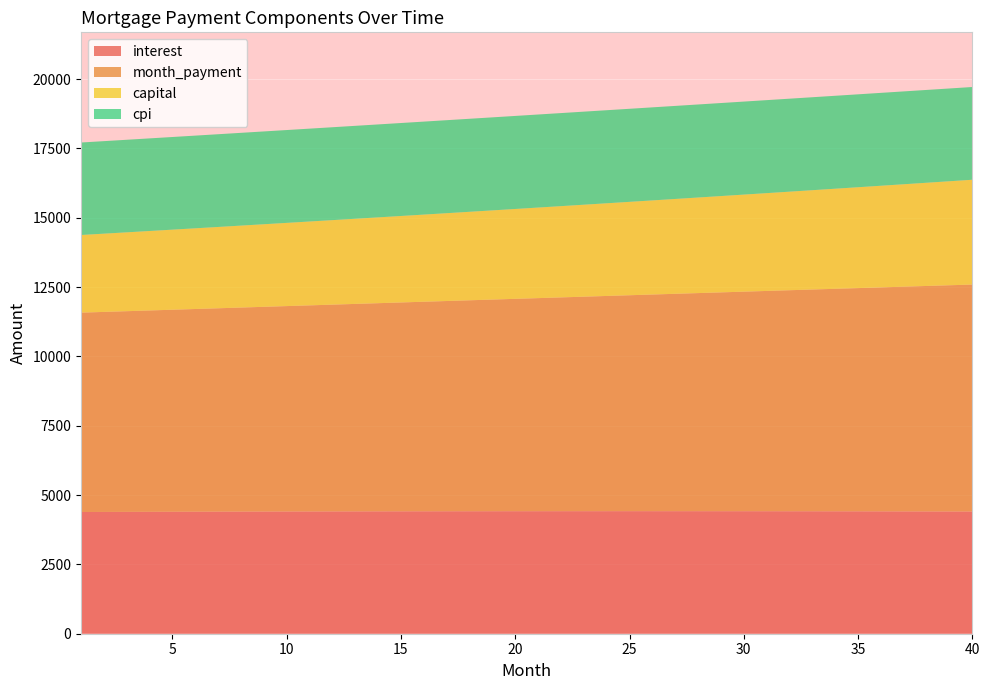

Reading left to right, list all the values displayed in this chart.

interest: 1=4389.6	2=4391.9	3=4394.2	4=4396.3	5=4398.4	6=4400.4	7=4402.3	8=4404.1	9=4405.8	10=4407.4	11=4408.9	12=4410.4	13=4411.7	14=4412.9	15=4414.0	16=4415.1	17=4416.0	18=4416.8	19=4417.5	20=4418.1	21=4418.6	22=4419.0	23=4419.3	24=4419.4	25=4419.5	26=4419.5	27=4419.3	28=4419.0	29=4418.6	30=4418.1	31=4417.4	32=4416.7	33=4415.8	34=4414.8	35=4413.7	36=4412.4	37=4411.0	38=4409.5	39=4407.9	40=4406.1
month_payment: 1=7189.9	2=7213.9	3=7237.9	4=7262.1	5=7286.3	6=7310.6	7=7334.9	8=7359.4	9=7383.9	10=7408.5	11=7433.2	12=7458.0	13=7482.9	14=7507.8	15=7532.8	16=7557.9	17=7583.1	18=7608.4	19=7633.8	20=7659.2	21=7684.7	22=7710.4	23=7736.1	24=7761.9	25=7787.7	26=7813.7	27=7839.7	28=7865.9	29=7892.1	30=7918.4	31=7944.8	32=7971.3	33=7997.8	34=8024.5	35=8051.2	36=8078.1	37=8105.0	38=8132.0	39=8159.1	40=8186.3
capital: 1=2800.3	2=2822.0	3=2843.8	4=2865.7	5=2887.9	6=2910.2	7=2932.6	8=2955.3	9=2978.1	10=3001.1	11=3024.3	12=3047.6	13=3071.2	14=3094.9	15=3118.8	16=3142.9	17=3167.2	18=3191.6	19=3216.3	20=3241.1	21=3266.1	22=3291.4	23=3316.8	24=3342.4	25=3368.2	26=3394.2	27=3420.4	28=3446.8	29=3473.5	30=3500.3	31=3527.3	32=3554.6	33=3582.0	34=3609.7	35=3637.6	36=3665.7	37=3694.0	38=3722.5	39=3751.2	40=3780.2
cpi: 1=3335.1	2=3336.8	3=3338.5	4=3340.0	5=3341.6	6=3343.0	7=3344.3	8=3345.7	9=3346.9	10=3348.0	11=3349.1	12=3350.1	13=3351.0	14=3351.9	15=3352.7	16=3353.4	17=3354.0	18=3354.5	19=3355.0	20=3355.4	21=3355.7	22=3355.9	23=3356.0	24=3356.1	25=3356.0	26=3355.9	27=3355.7	28=3355.4	29=3355.0	30=3354.5	31=3353.9	32=3353.2	33=3352.5	34=3351.6	35=3350.7	36=3349.6	37=3348.5	38=3347.2	39=3345.9	40=3344.4